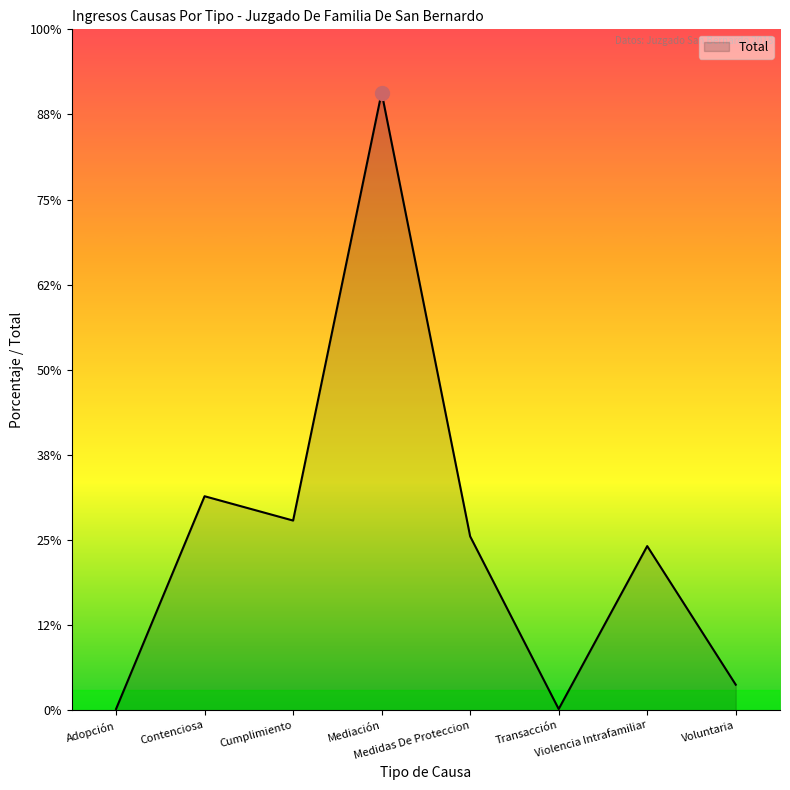

Which category has the highest value across all series?

Mediación